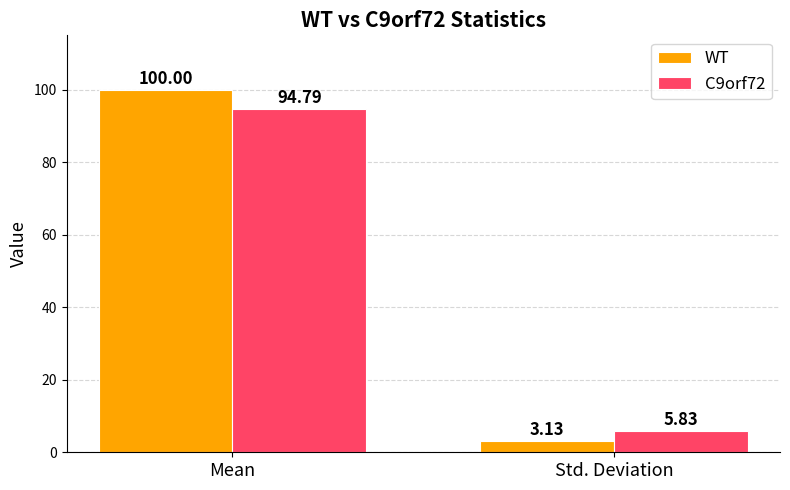

What is the sum of the WT values at Mean and Std. Deviation?

103.1